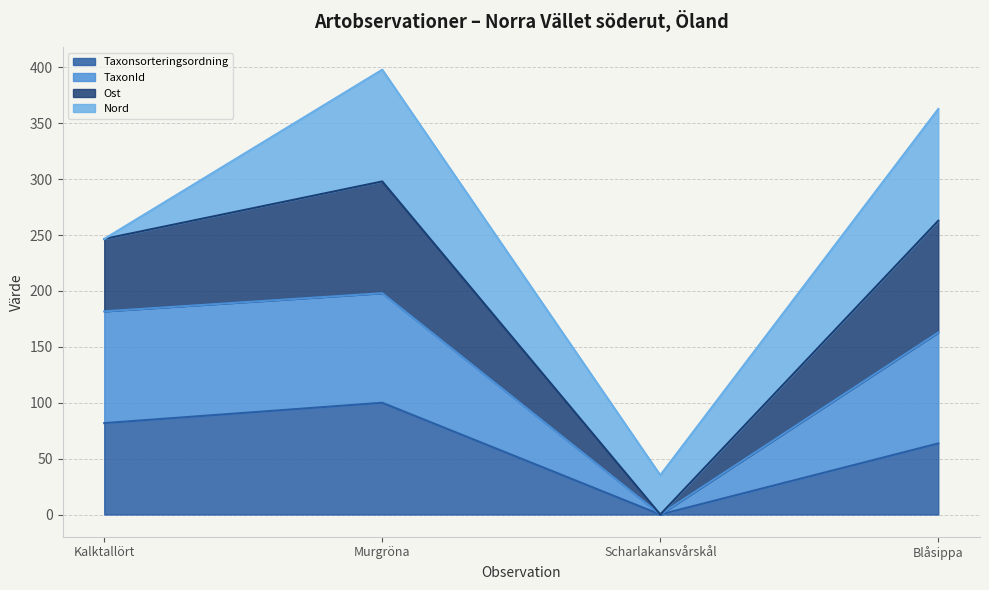

At which label is Taxonsorteringsordning closest to 50?

Blåsippa